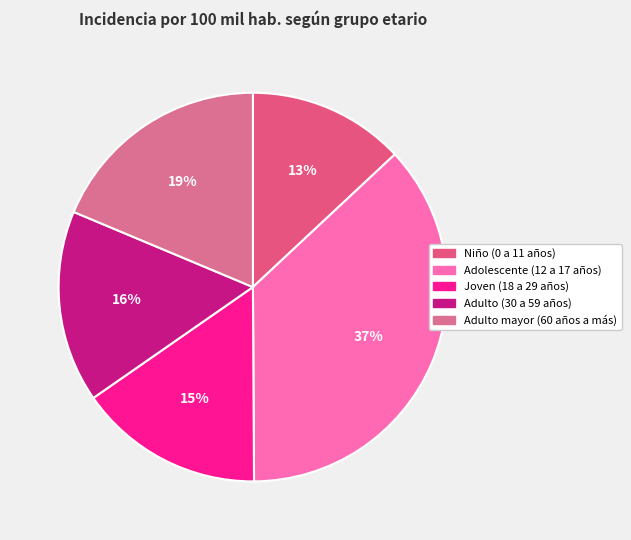

Count the number of slices in the pie.

5